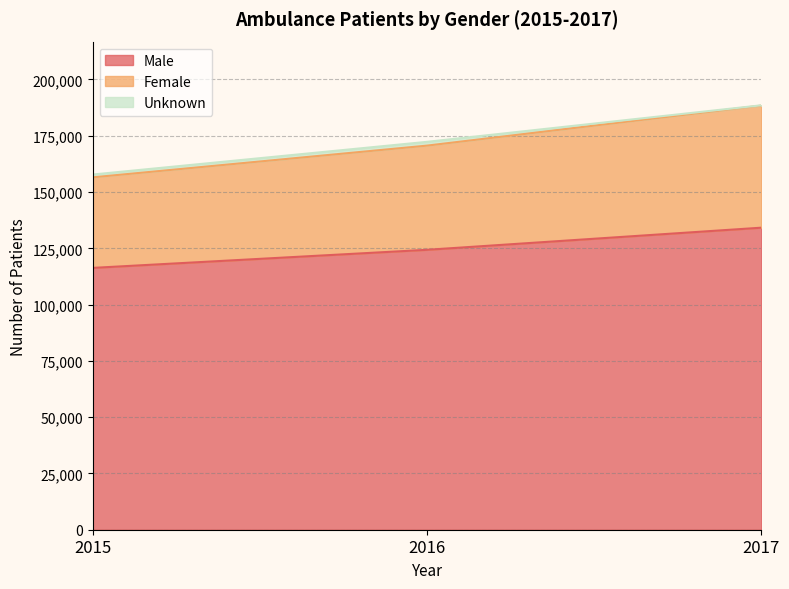

Which category has the highest value in the Male series?

2017